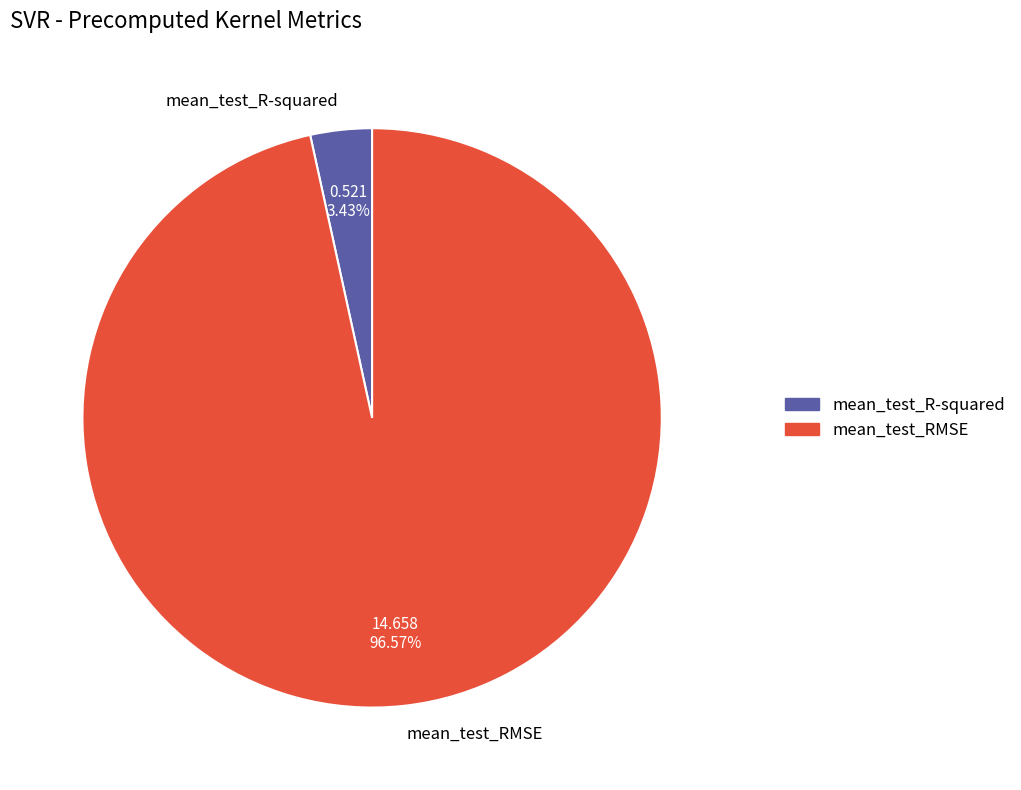

How many segments does this pie chart have?

2